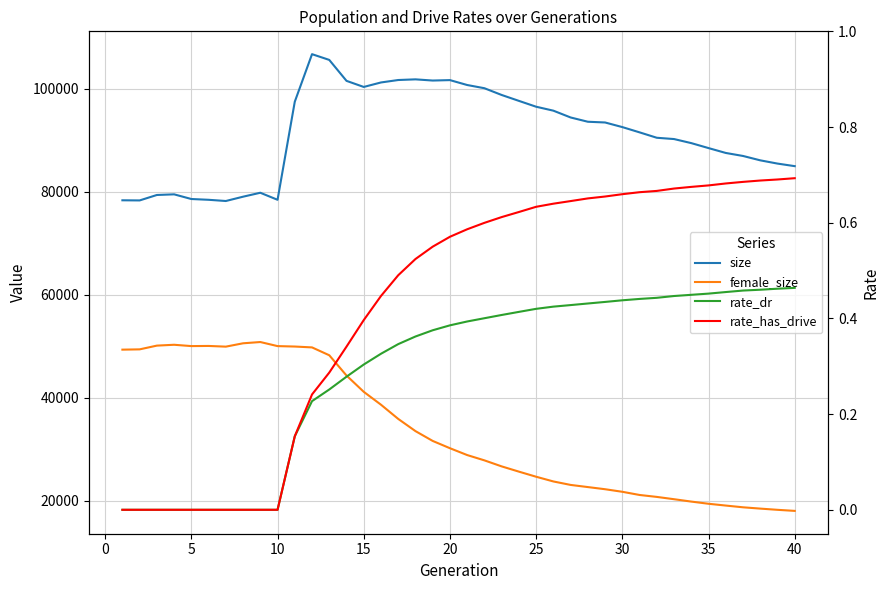

True or false: size and rate_has_drive cross at least once.

False